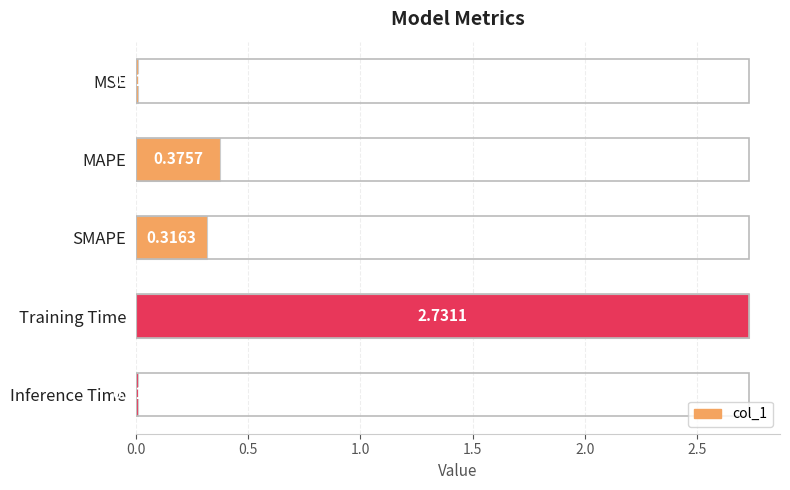

How many series are shown in this chart?

1